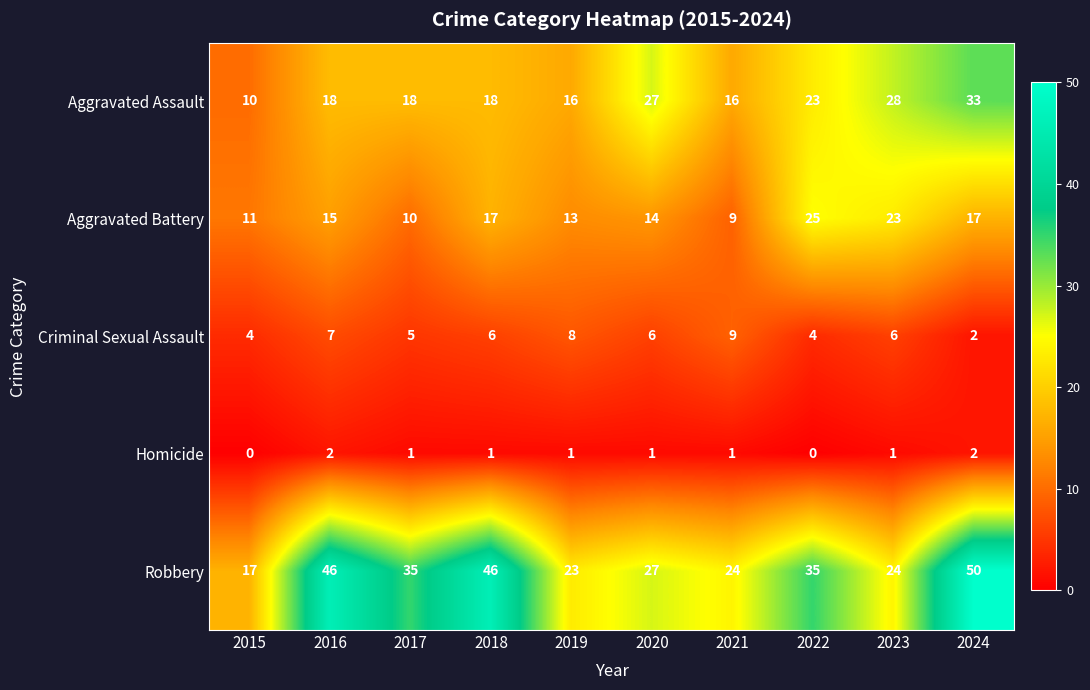

The Aggravated Assault series shows 10 at 2023. True or false?

False